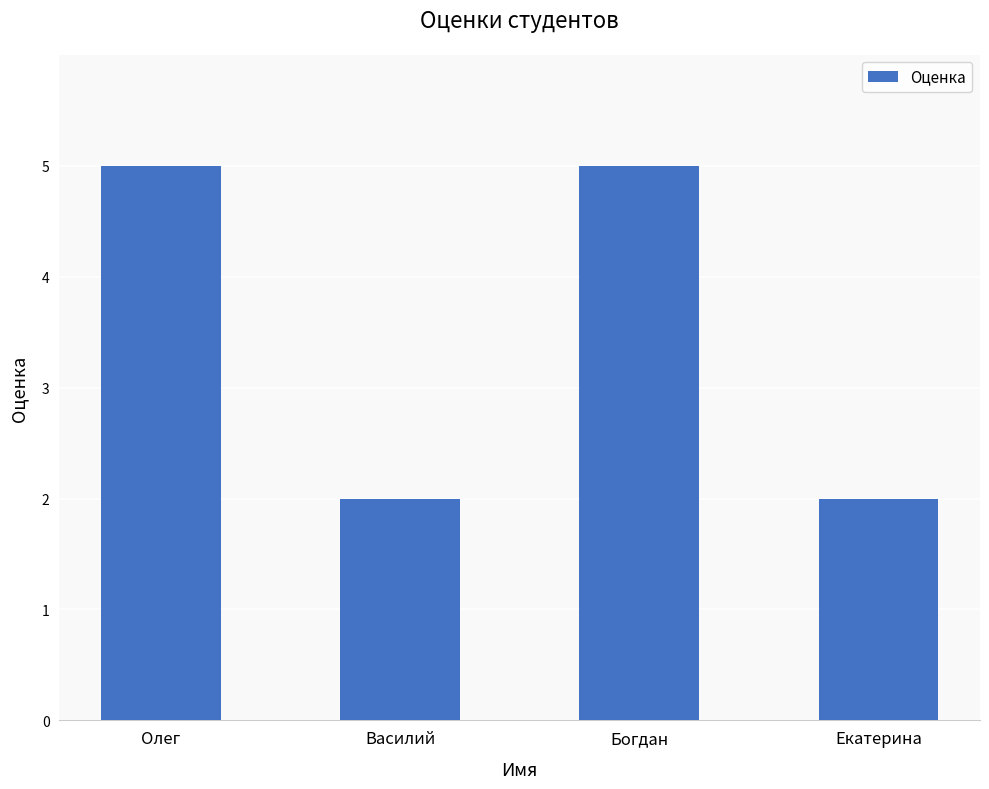

Reading left to right, list all the values displayed in this chart.

5	2	5	2